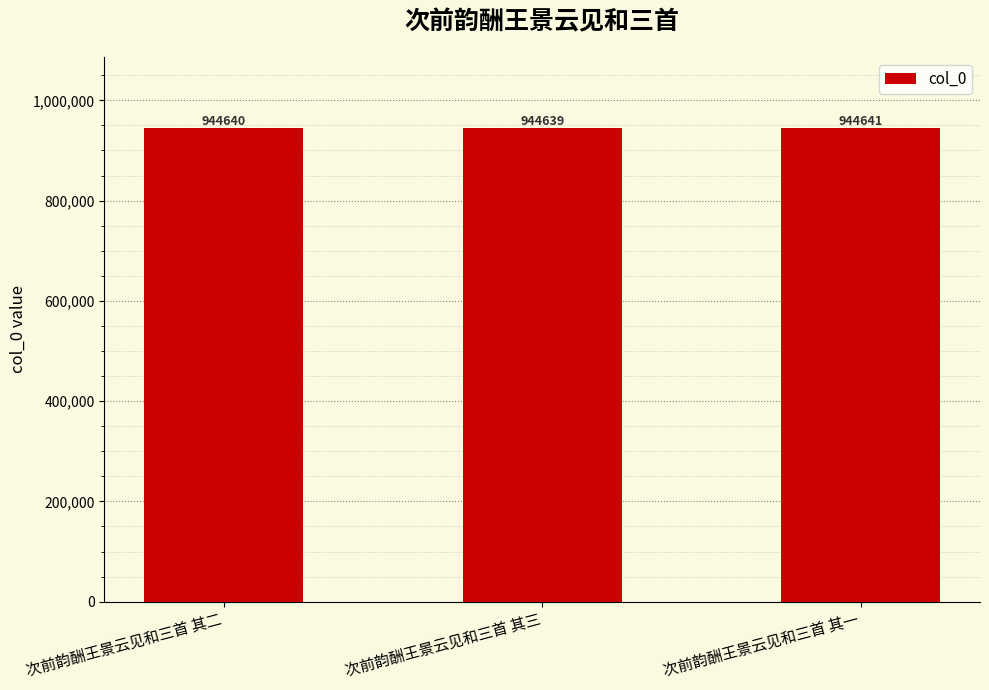

Count the number of data series in this chart.

1